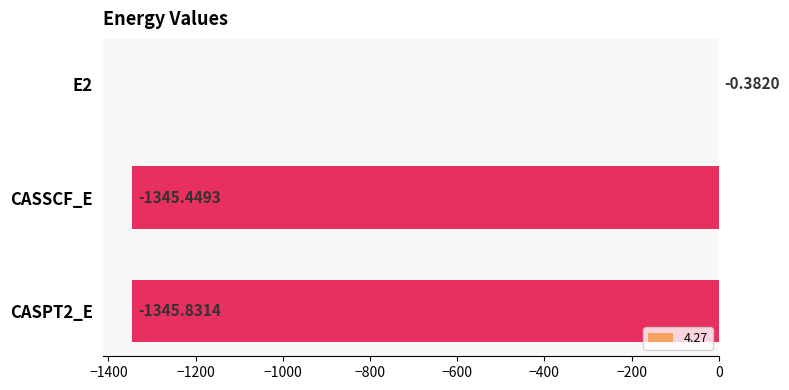

What is the sum of the values at CASPT2_E and E2?

-1346.2